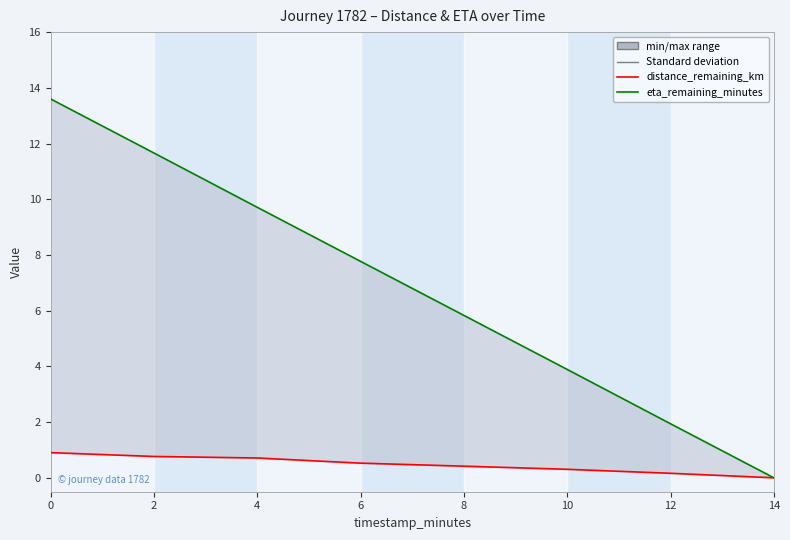

True or false: eta_remaining_minutes and distance_remaining_km intersect in this chart.

False